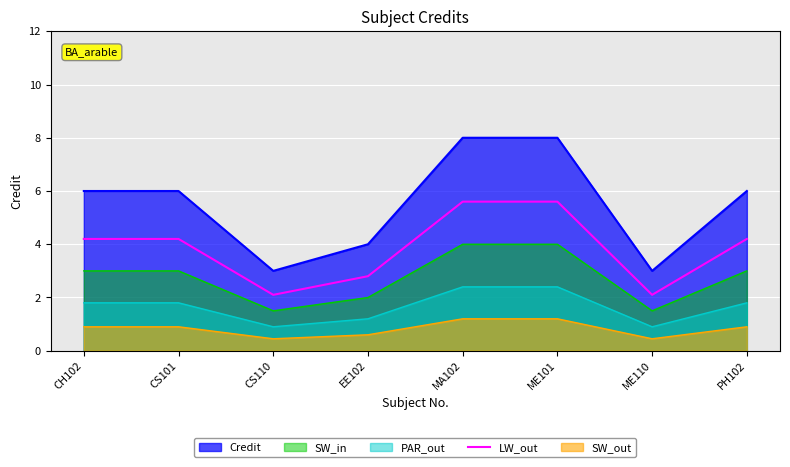

What is the difference between the maximum and minimum values in the PAR_out series?

1.5